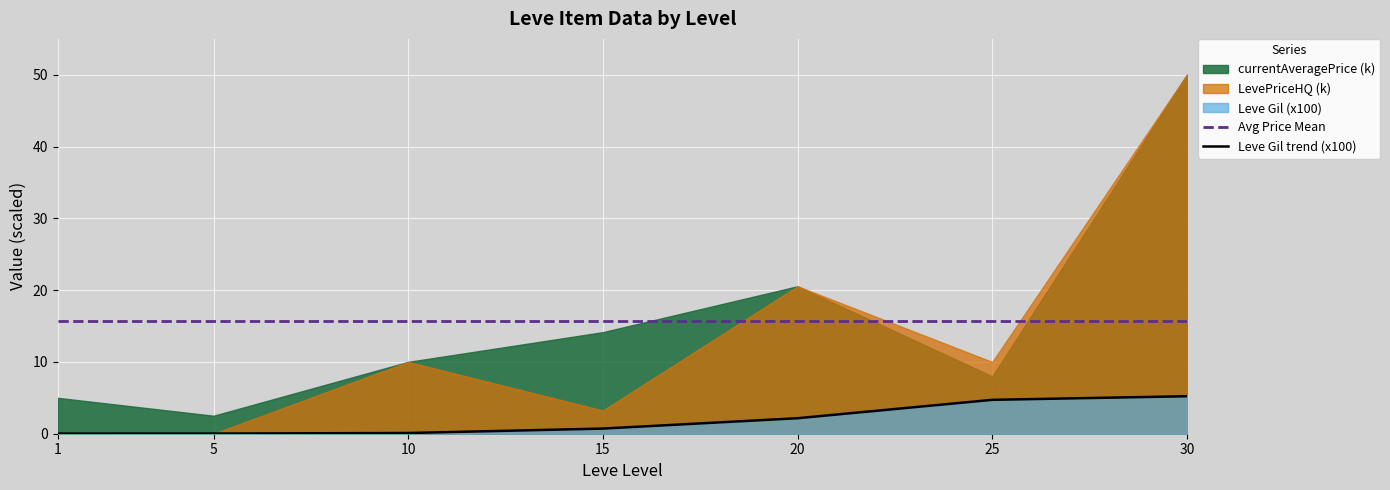

What is the difference between the maximum and minimum values in the Leve Gil trend (x100) series?

5.2